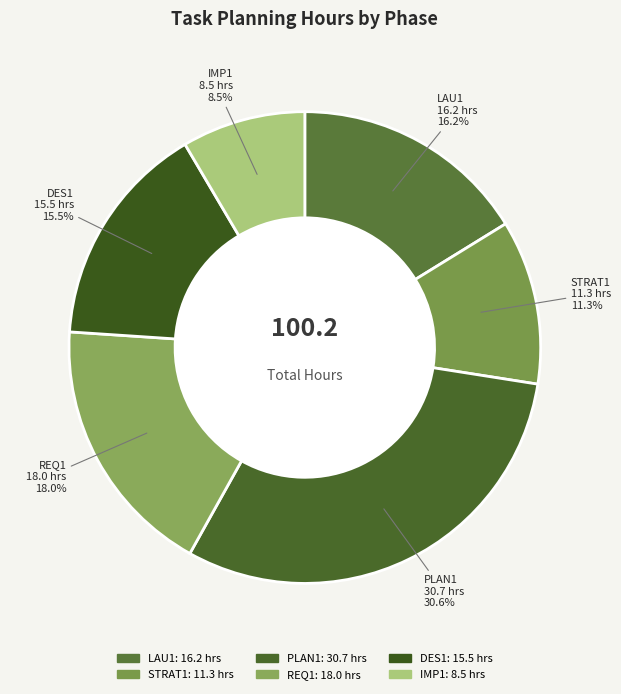

Combined, do REQ1 and STRAT1 account for over 50%?

No